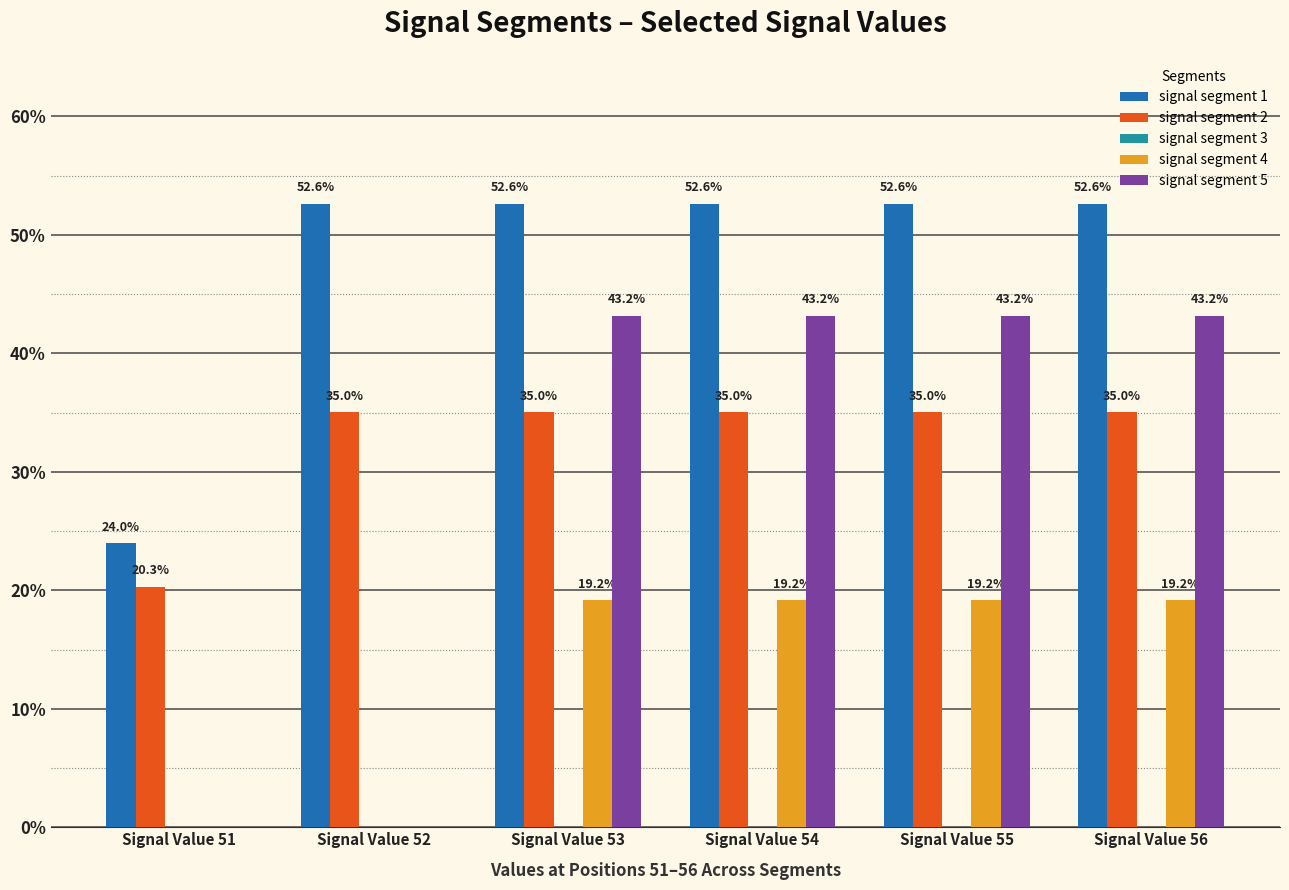

Which category has the lowest value across all series?

Signal Value 51